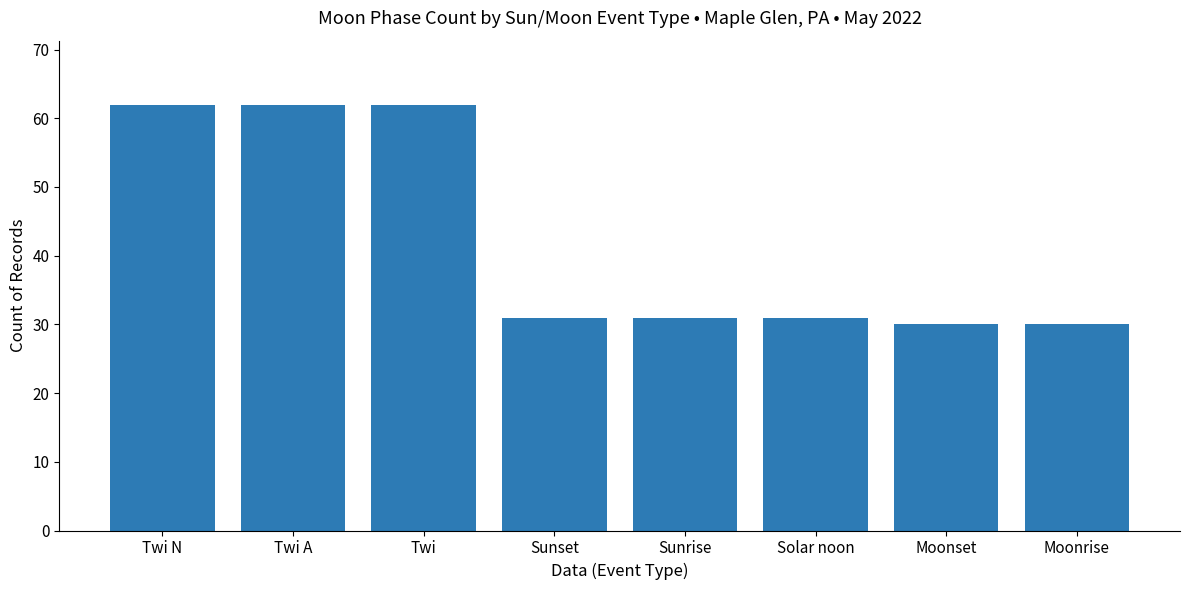

Read the value at Moonset, to the nearest 5.

30